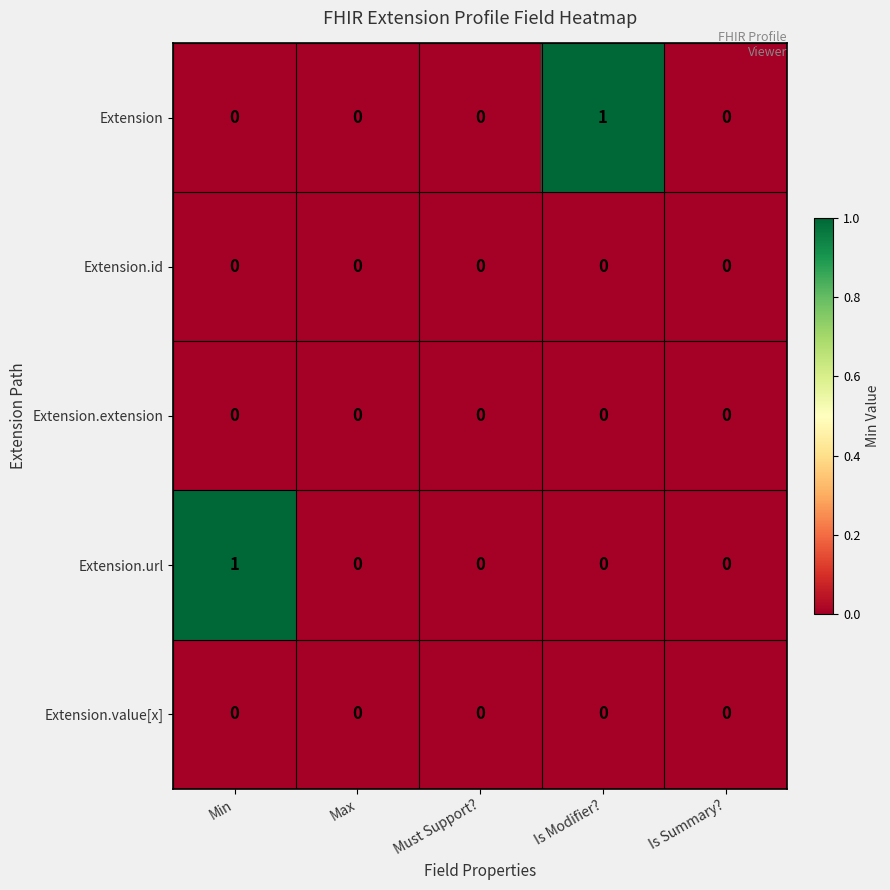

Reading right to left, list all the values displayed in this chart.

Extension: 0	1	0	0	0
Extension.id: 0	0	0	0	0
Extension.extension: 0	0	0	0	0
Extension.url: 0	0	0	0	1
Extension.value[x]: 0	0	0	0	0